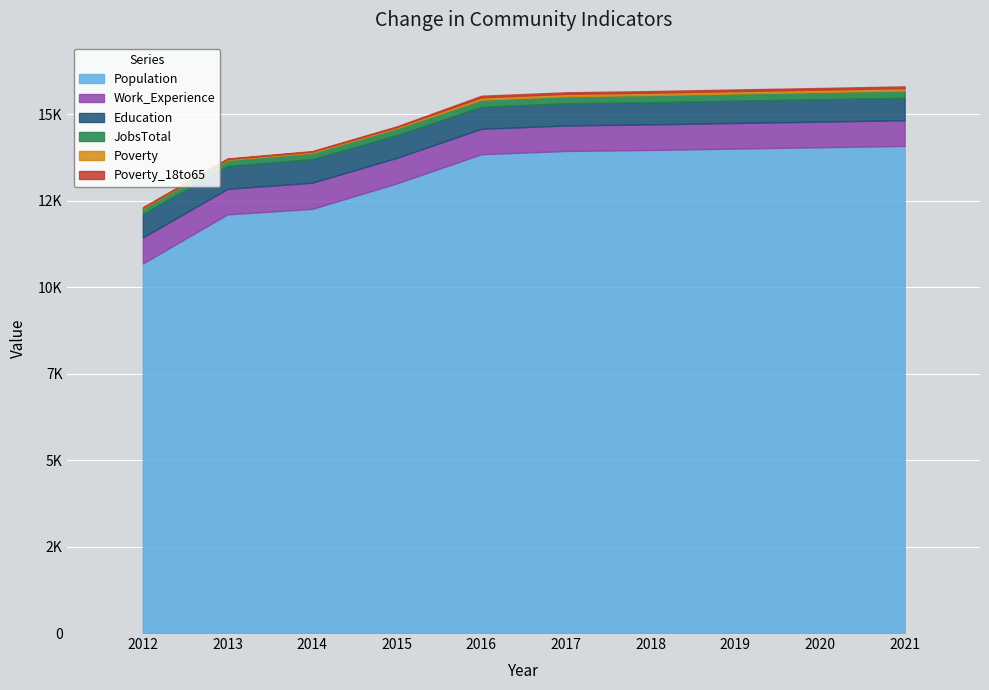

At how many categories does at least one series exceed 12770?

7